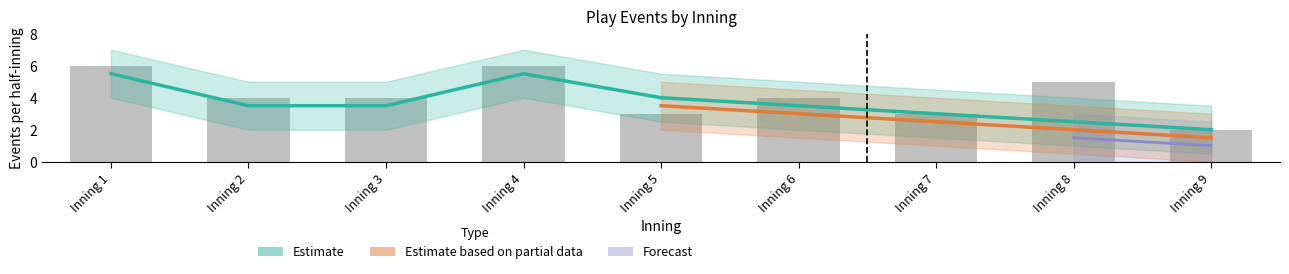

What is the spread (max minus min) of values at 2?

1